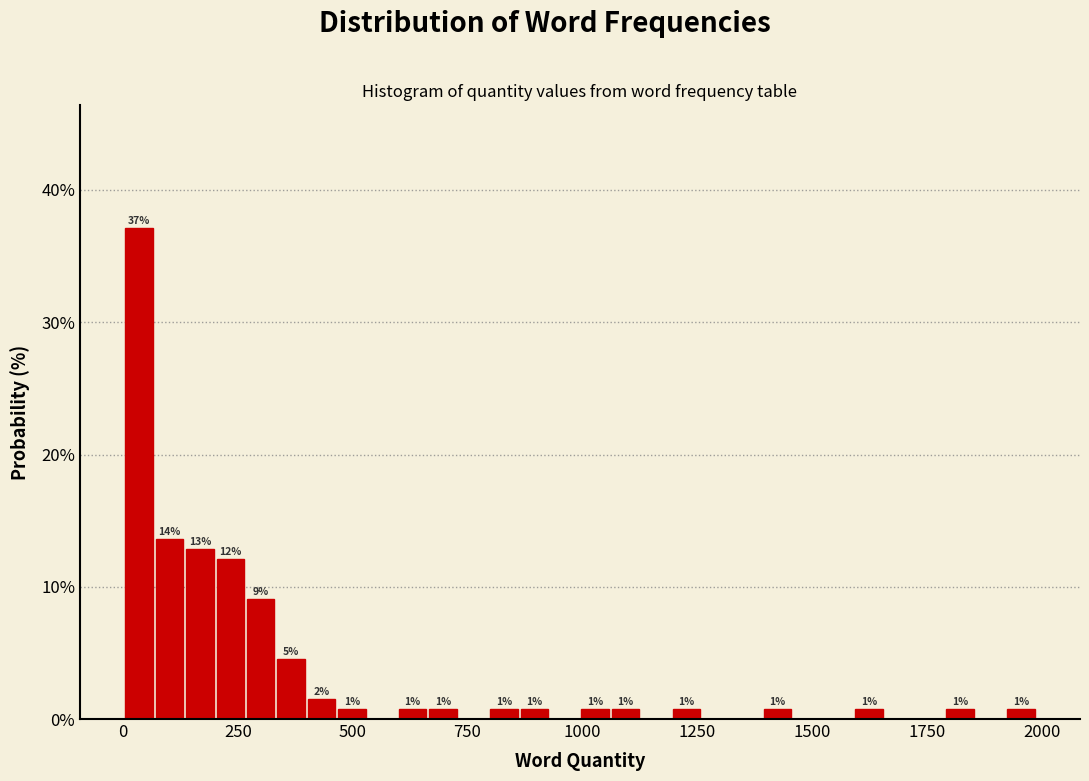

Around what value on the x-axis is the tallest bar? Give the approximate position of its centre, as read against the axis.

50